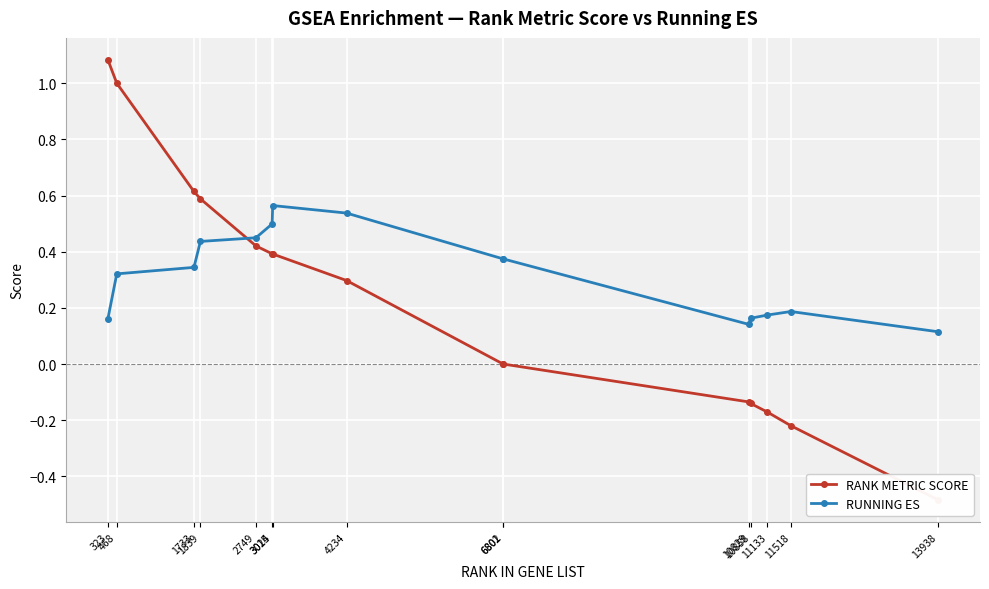

Which series has the largest total across all categories?

RUNNING ES